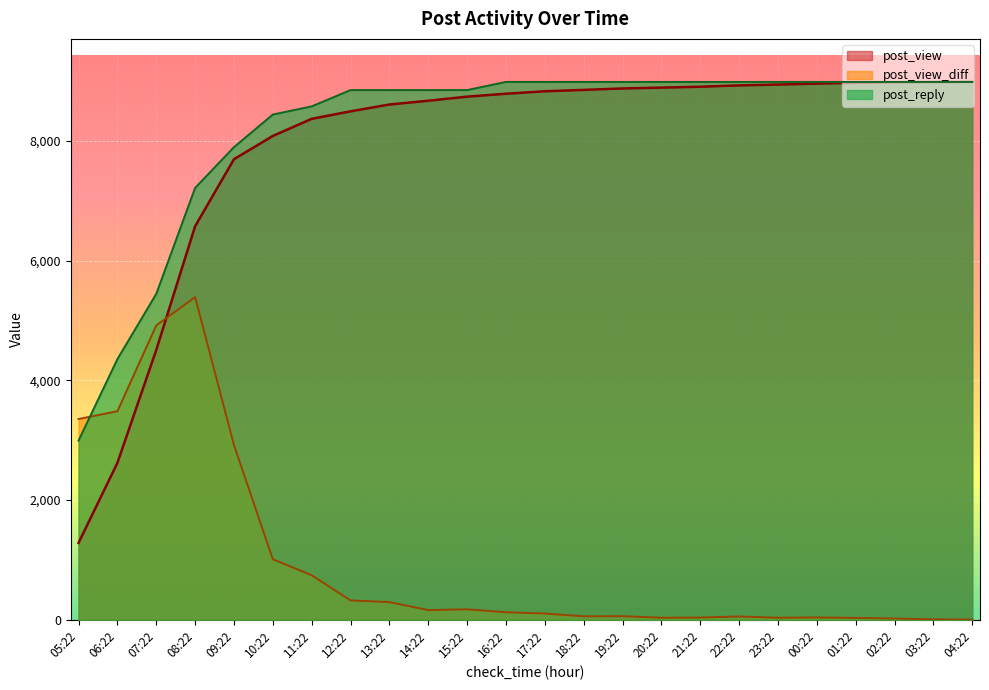

Rank the series by their maximum value, from highest to lowest.

post_view, post_reply, post_view_diff